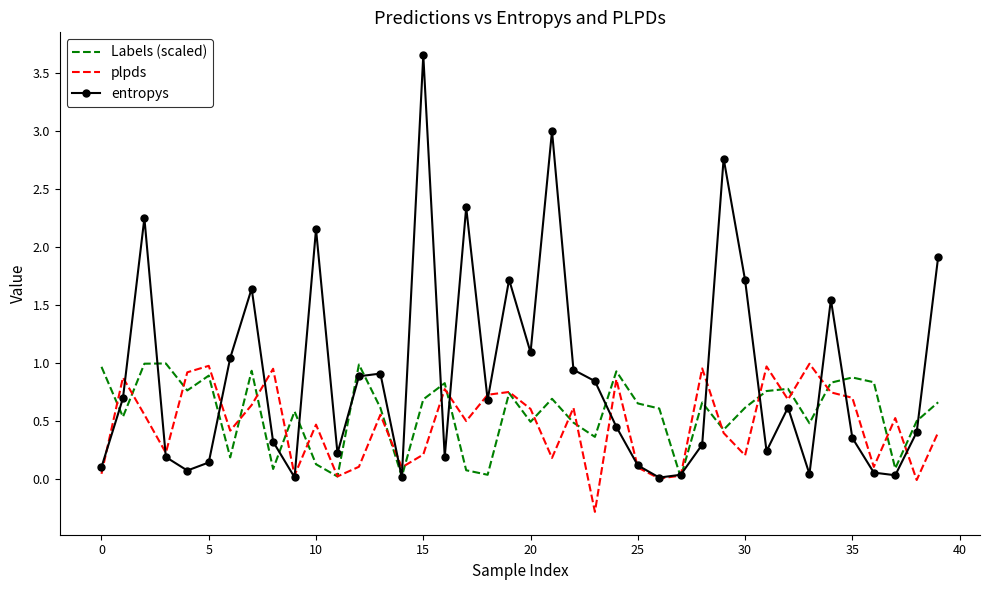

What is the minimum value shown in the chart?

-0.3